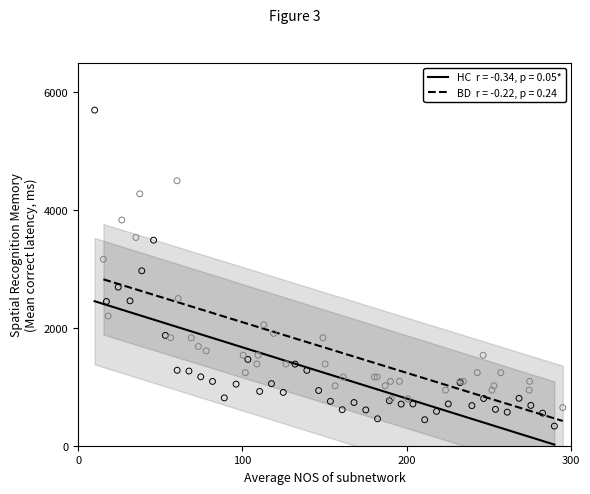

Which series contains the highest Y value?

HC r = -0.34, p = 0.05*